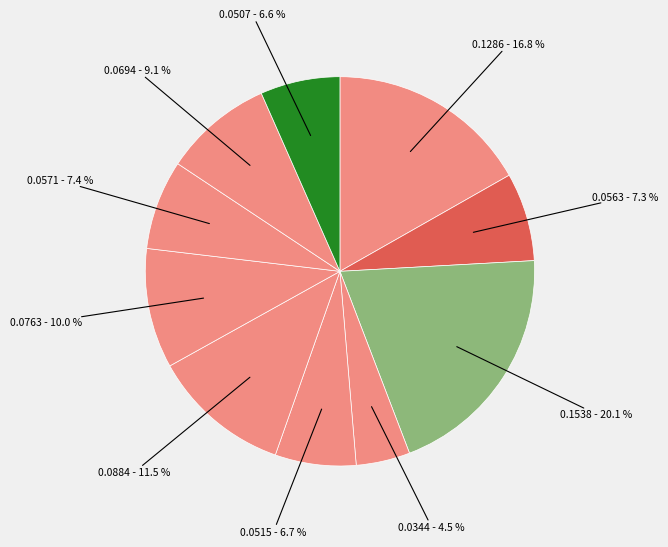

Which slice is the smallest?

signal segment 4